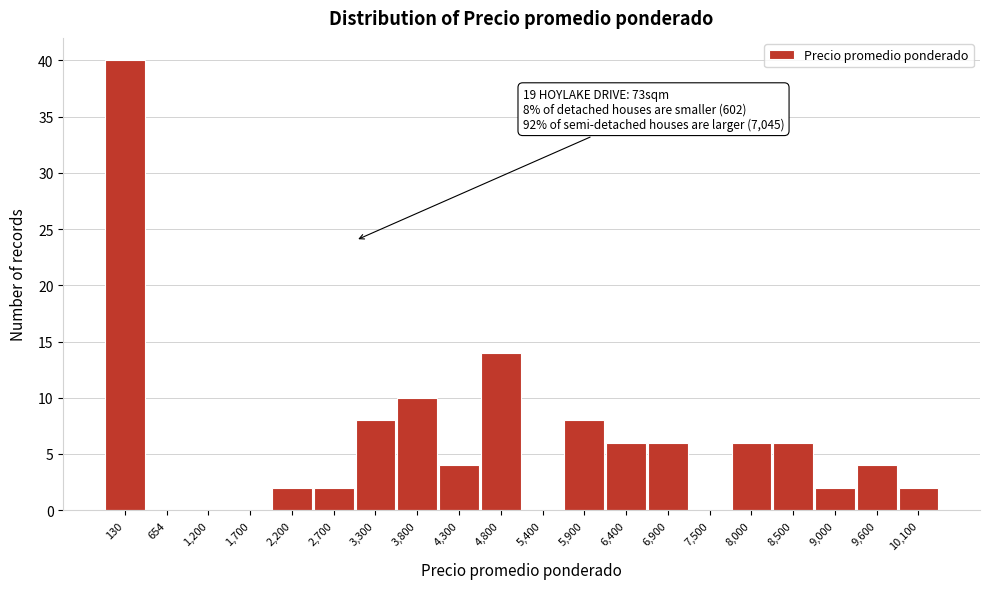

Reading left to right, what are all the values shown in this chart?

130=40	654=0	1,200=0	1,700=0	2,200=2	2,700=2	3,300=8	3,800=10	4,300=4	4,800=14	5,400=0	5,900=8	6,400=6	6,900=6	7,500=0	8,000=6	8,500=6	9,000=2	9,600=4	10,100=2